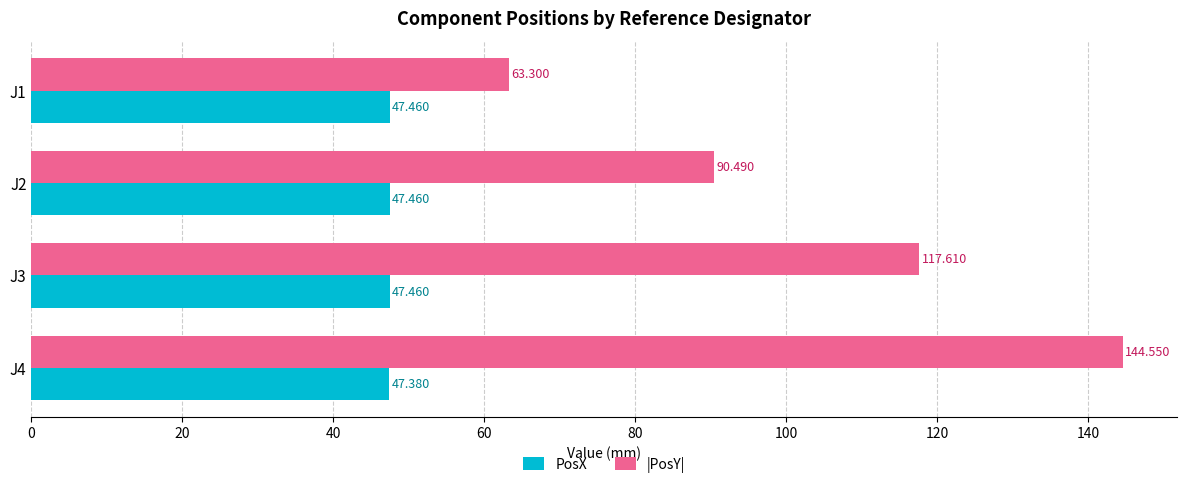

Between J2 and J3, which series saw the biggest shift?

|PosY|